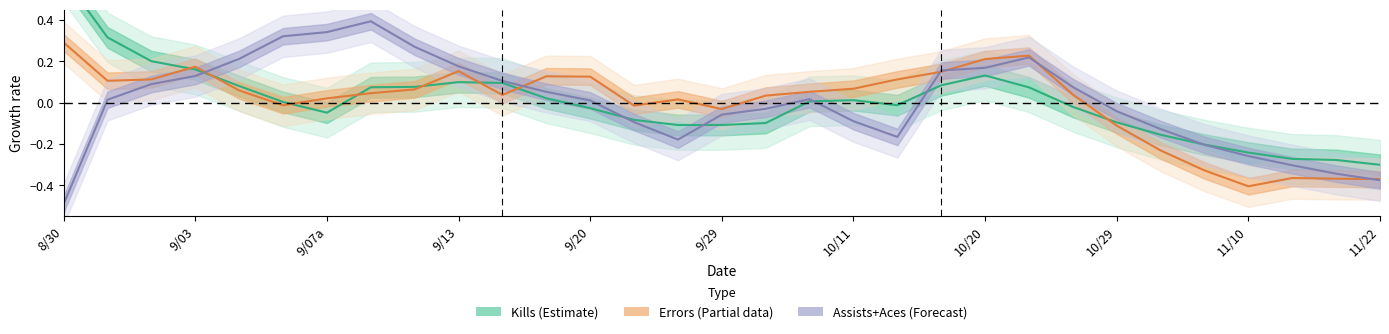

How many positive values does the Kills (Estimate) series have?

16